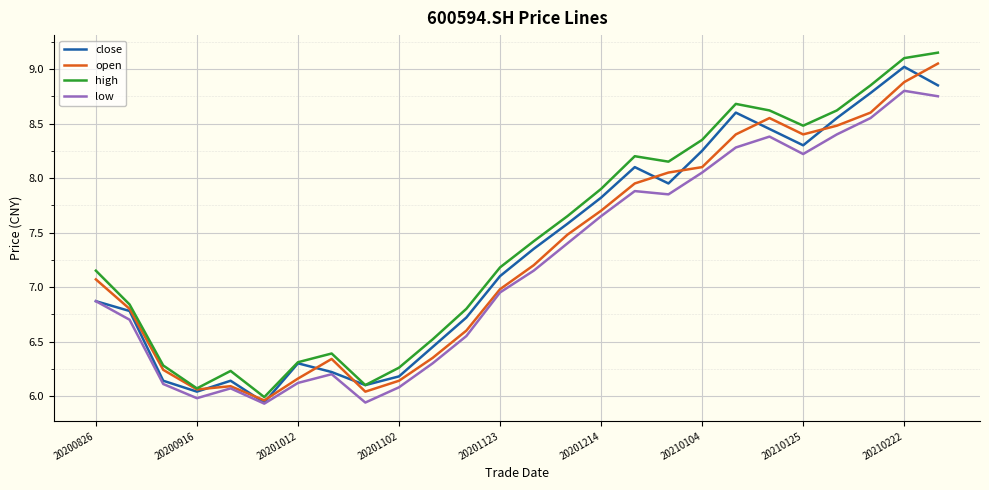

Rank the series by their maximum value, from lowest to highest.

low, close, open, high